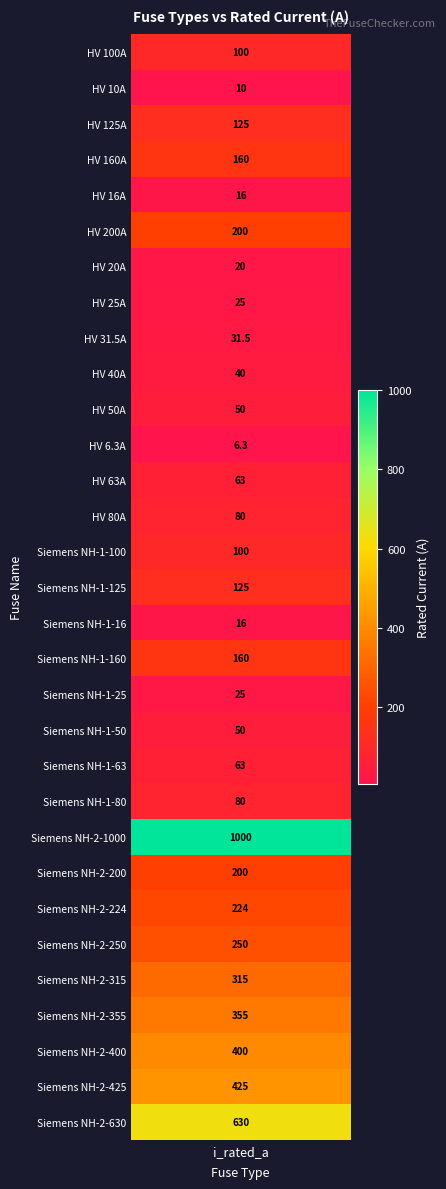

At which category does the chart reach its peak across all series?

Siemens NH-2-1000